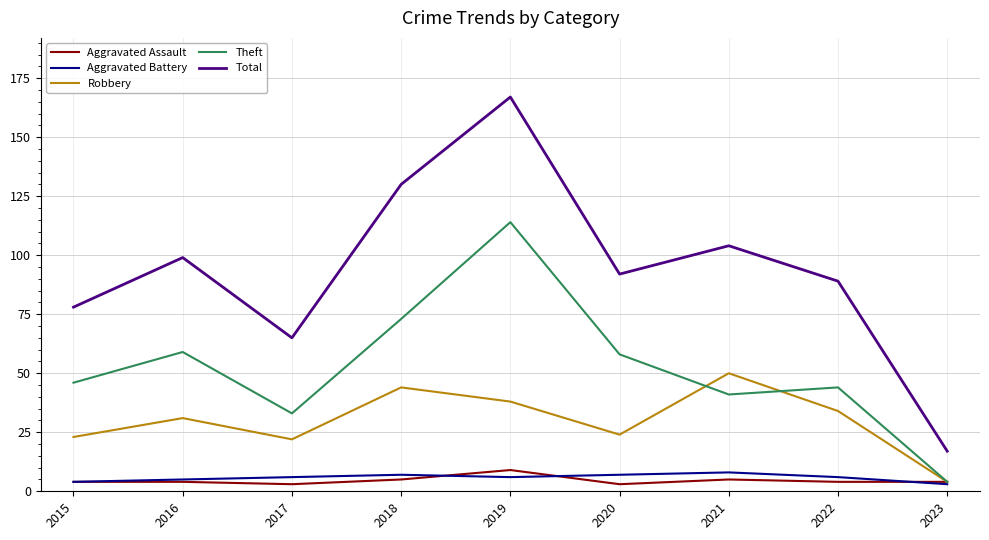

Is it true that Theft equals 46 at 2015?

True